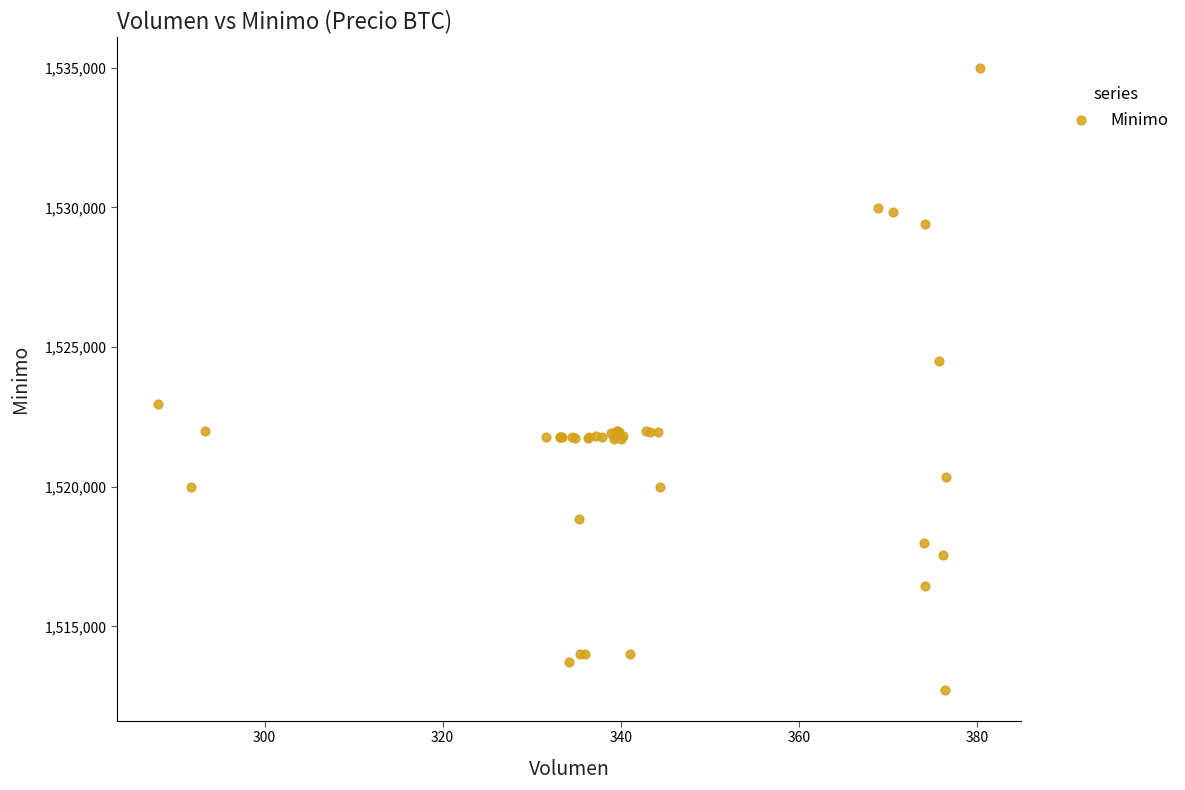

What Y value in the scatter plot is closest to 1523862?

1524513